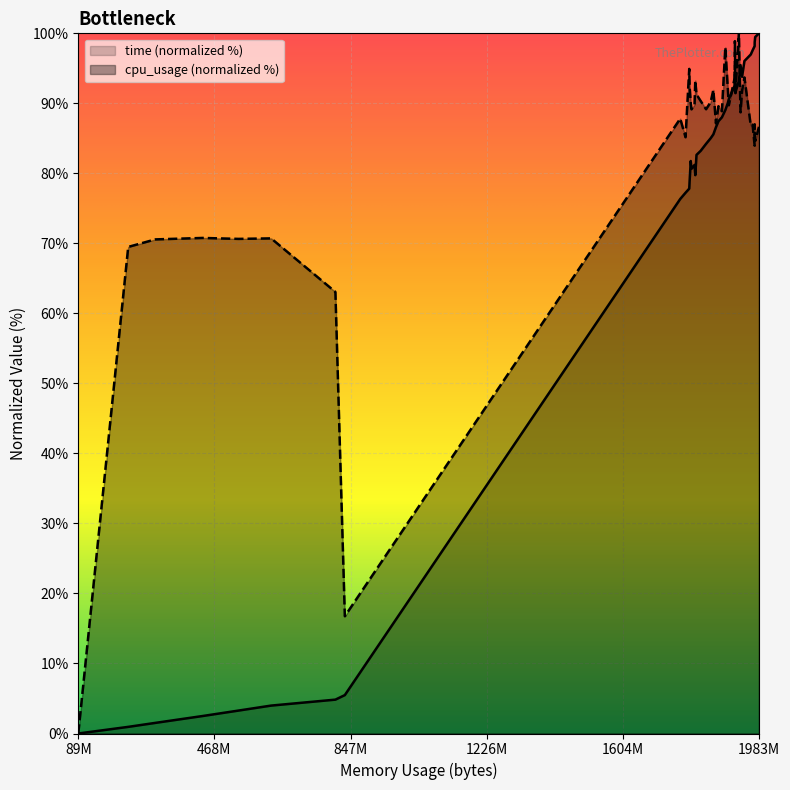

What is the maximum value for time (normalized %)?

100.0